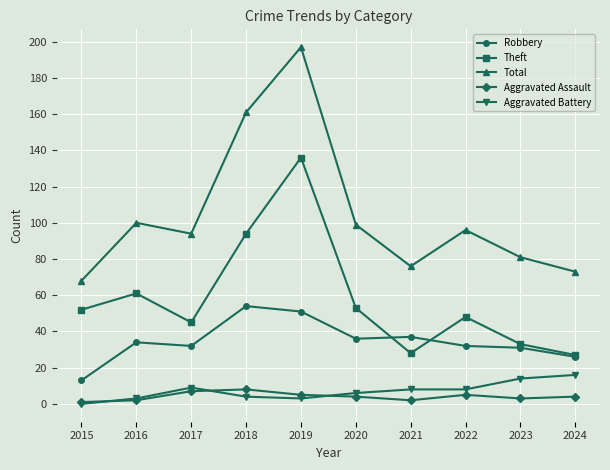

Rank the series at 2017 from lowest to highest value.

Aggravated Assault, Aggravated Battery, Robbery, Theft, Total